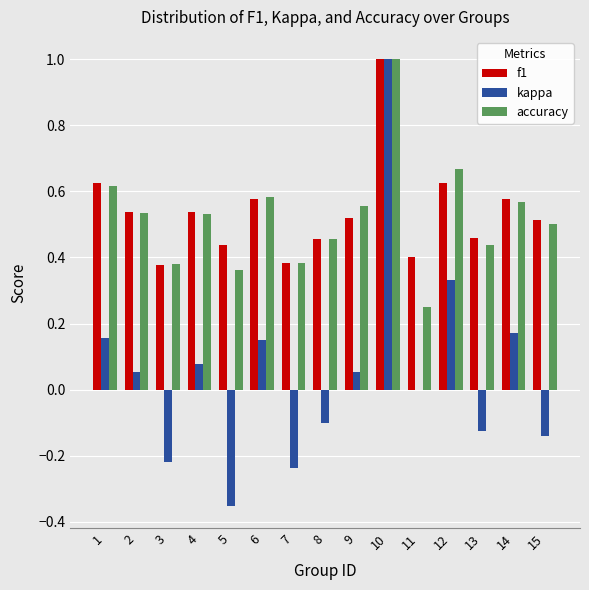

Is the value of kappa at 2 greater than the value of f1 at 8?

No